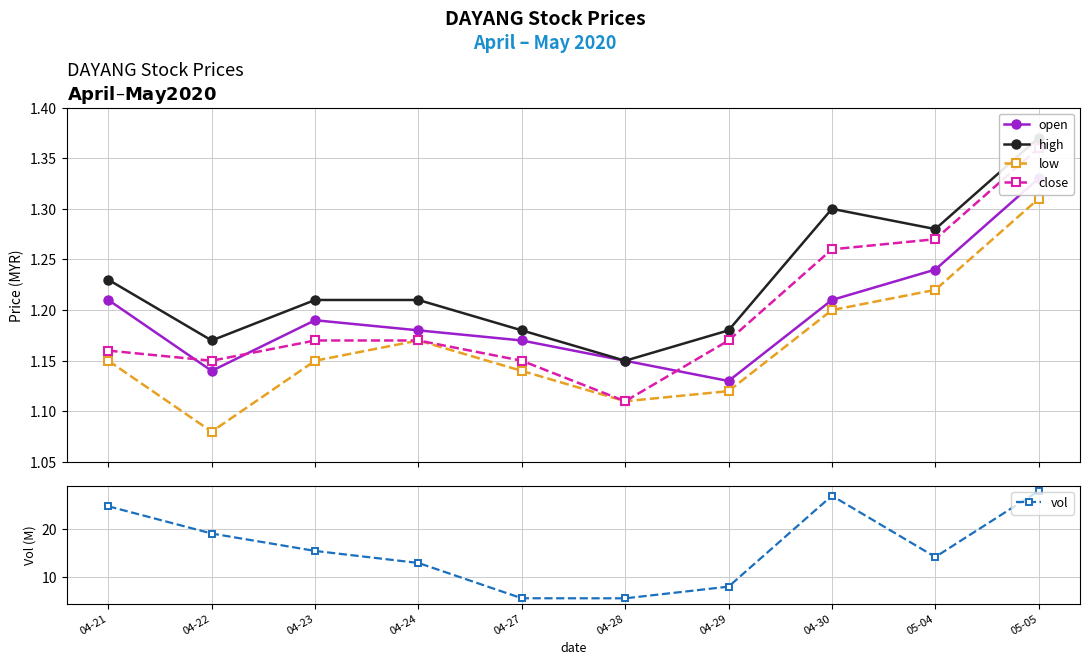

Reading left to right, what are all the values shown in this chart?

open: 1.2	1.1	1.2	1.2	1.2	1.1	1.1	1.2	1.2	1.3
high: 1.2	1.2	1.2	1.2	1.2	1.1	1.2	1.3	1.3	1.4
low: 1.1	1.1	1.1	1.2	1.1	1.1	1.1	1.2	1.2	1.3
close: 1.2	1.1	1.2	1.2	1.1	1.1	1.2	1.3	1.3	1.4
vol: 24.9	19.2	15.5	13.0	5.6	5.6	8.0	27.1	14.2	28.1